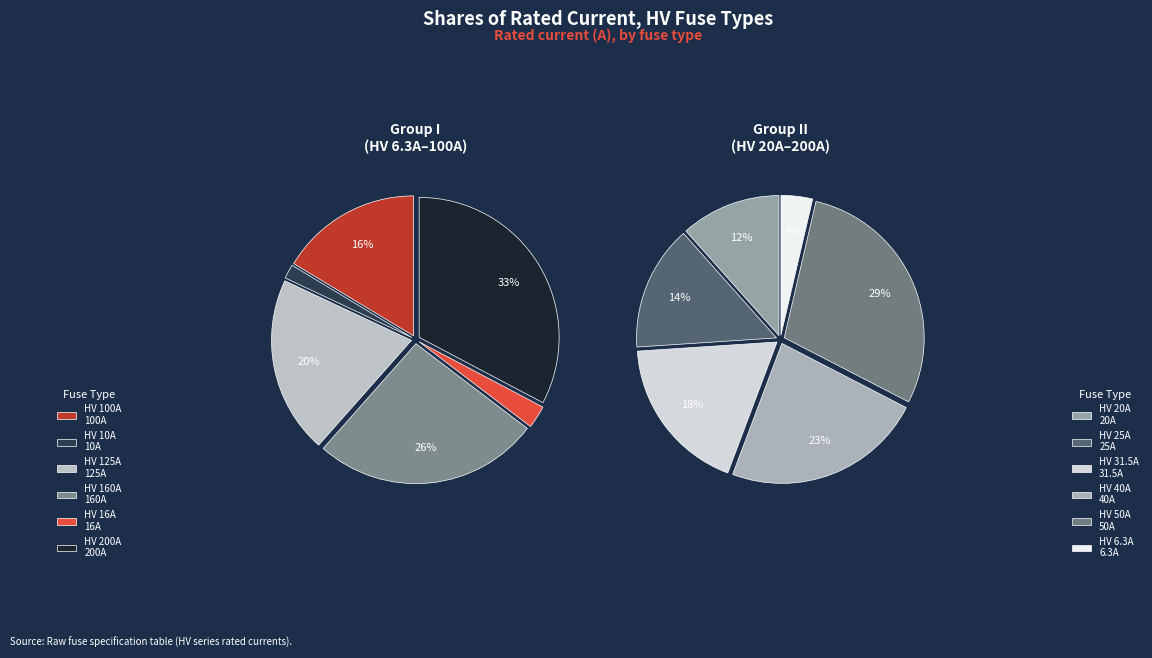

Does any single category account for the majority?

No